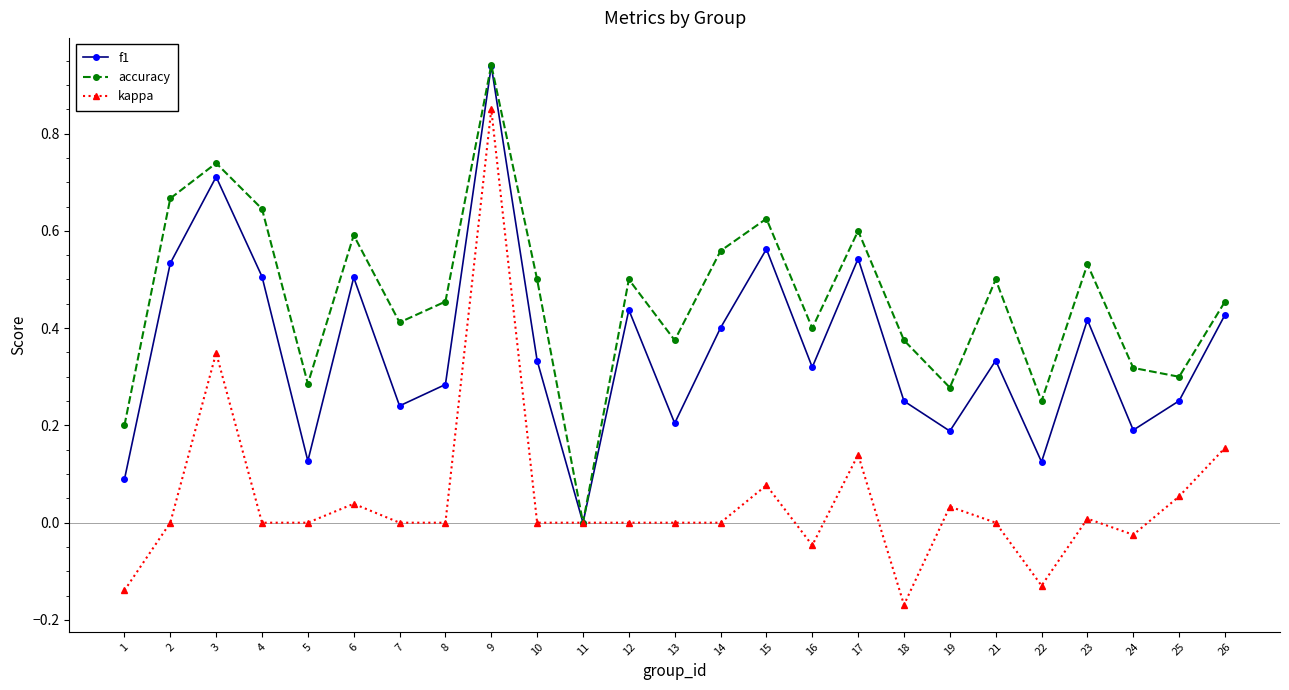

Where is the first local maximum for f1?

3